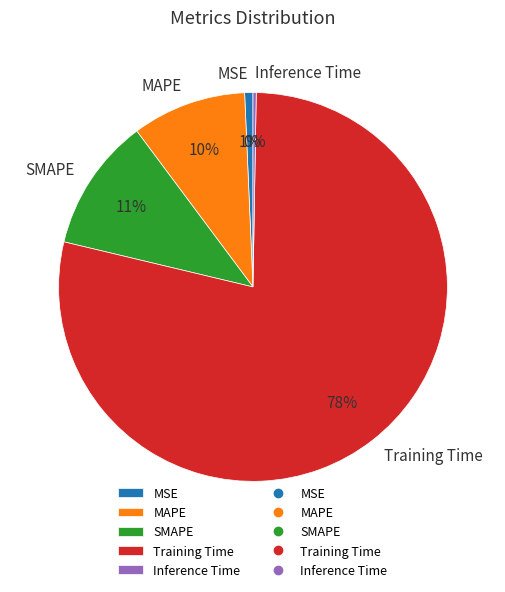

Does Training Time account for over 50% of the chart?

Yes